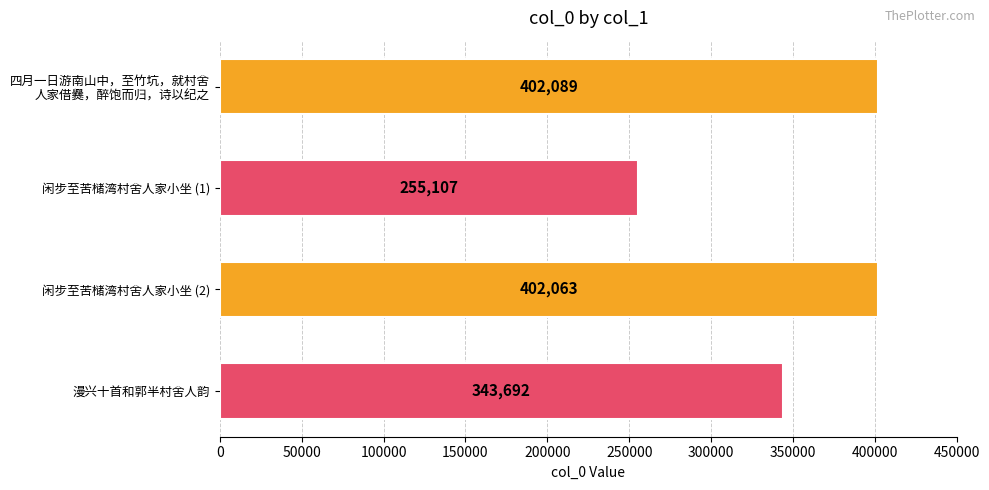

How many data points does each series have?

4